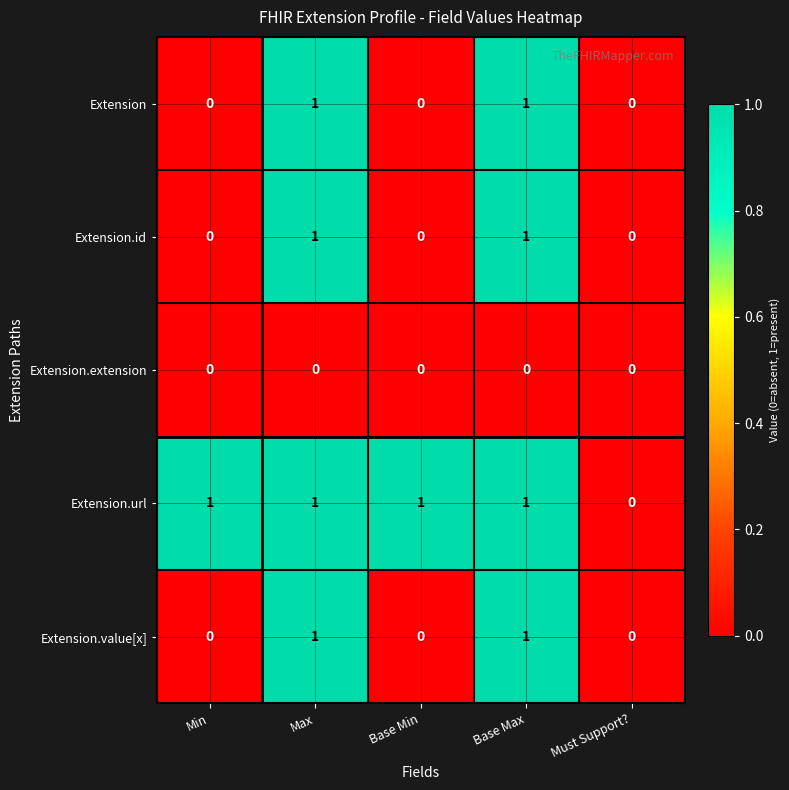

True or false: Extension.url has a value of 0 at Must Support?.

True